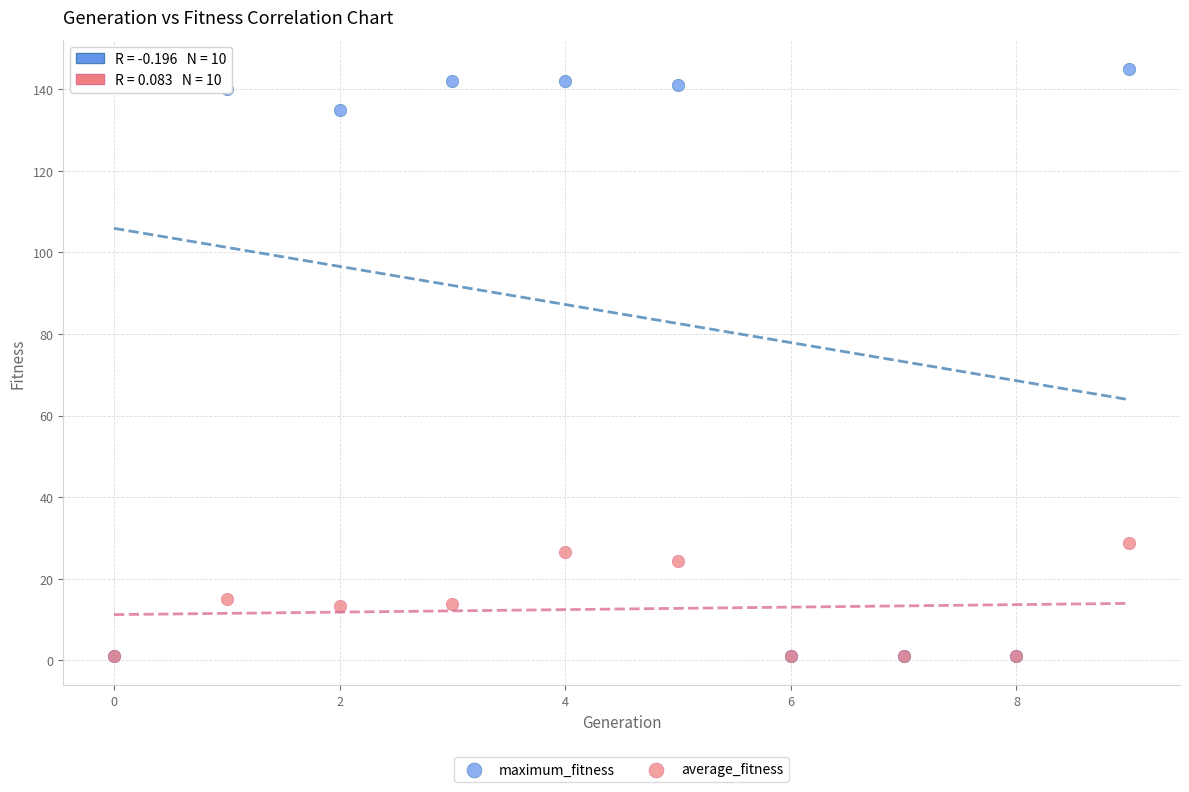

In the maximum_fitness series, what Y value is closest to 73?

135.0